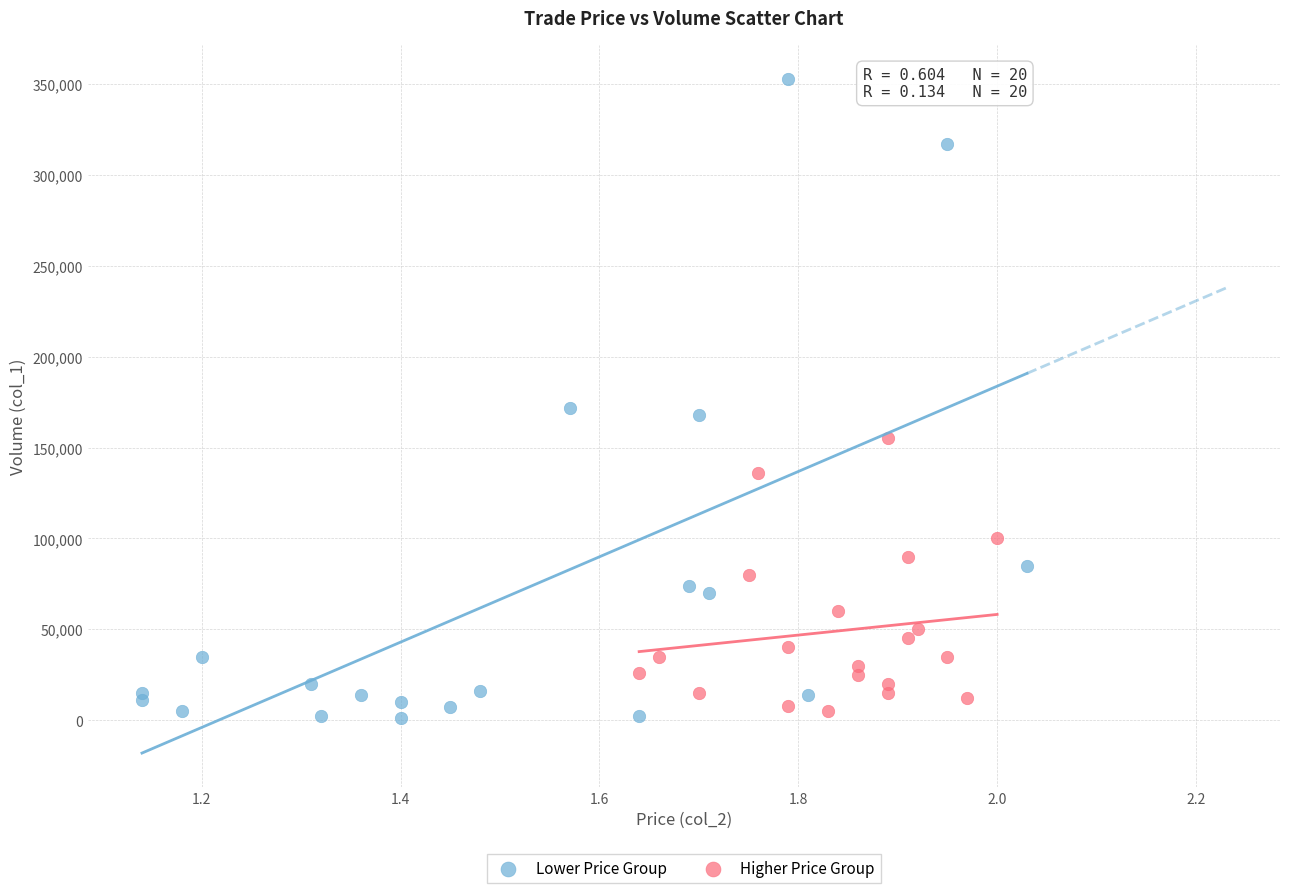

Which series reaches the maximum Y coordinate?

Lower Price Group